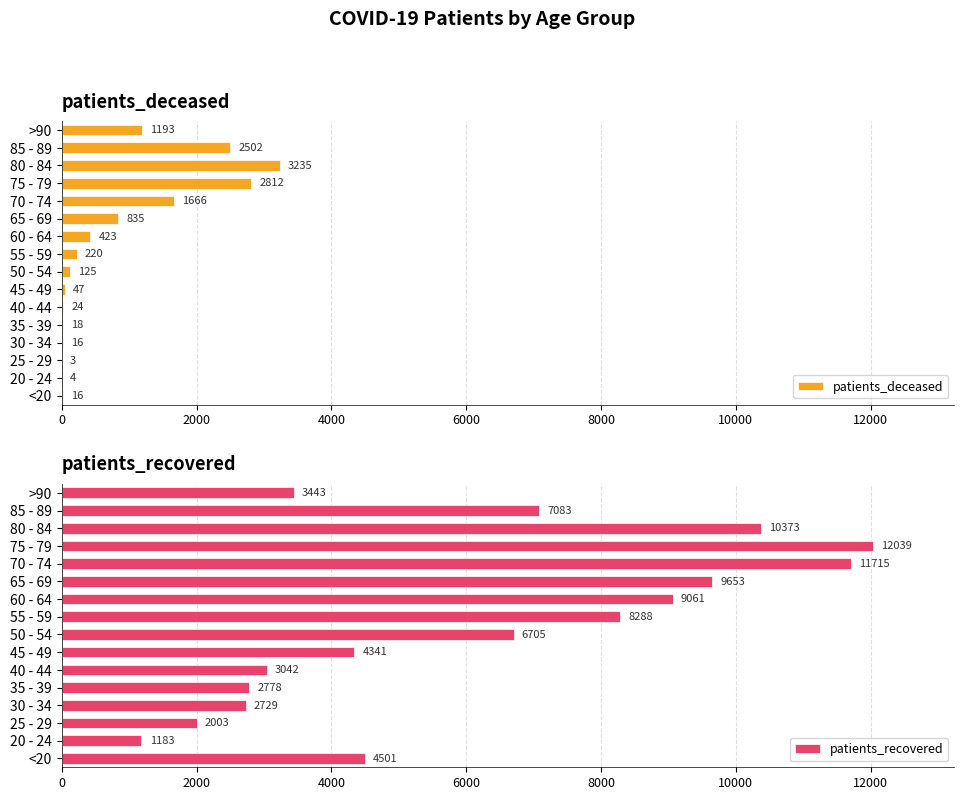

Reading right to left, extract all data points from this chart.

patients_deceased: 1193	2502	3235	2812	1666	835	423	220	125	47	24	18	16	3	4	16
patients_recovered: 3443	7083	10373	12039	11715	9653	9061	8288	6705	4341	3042	2778	2729	2003	1183	4501